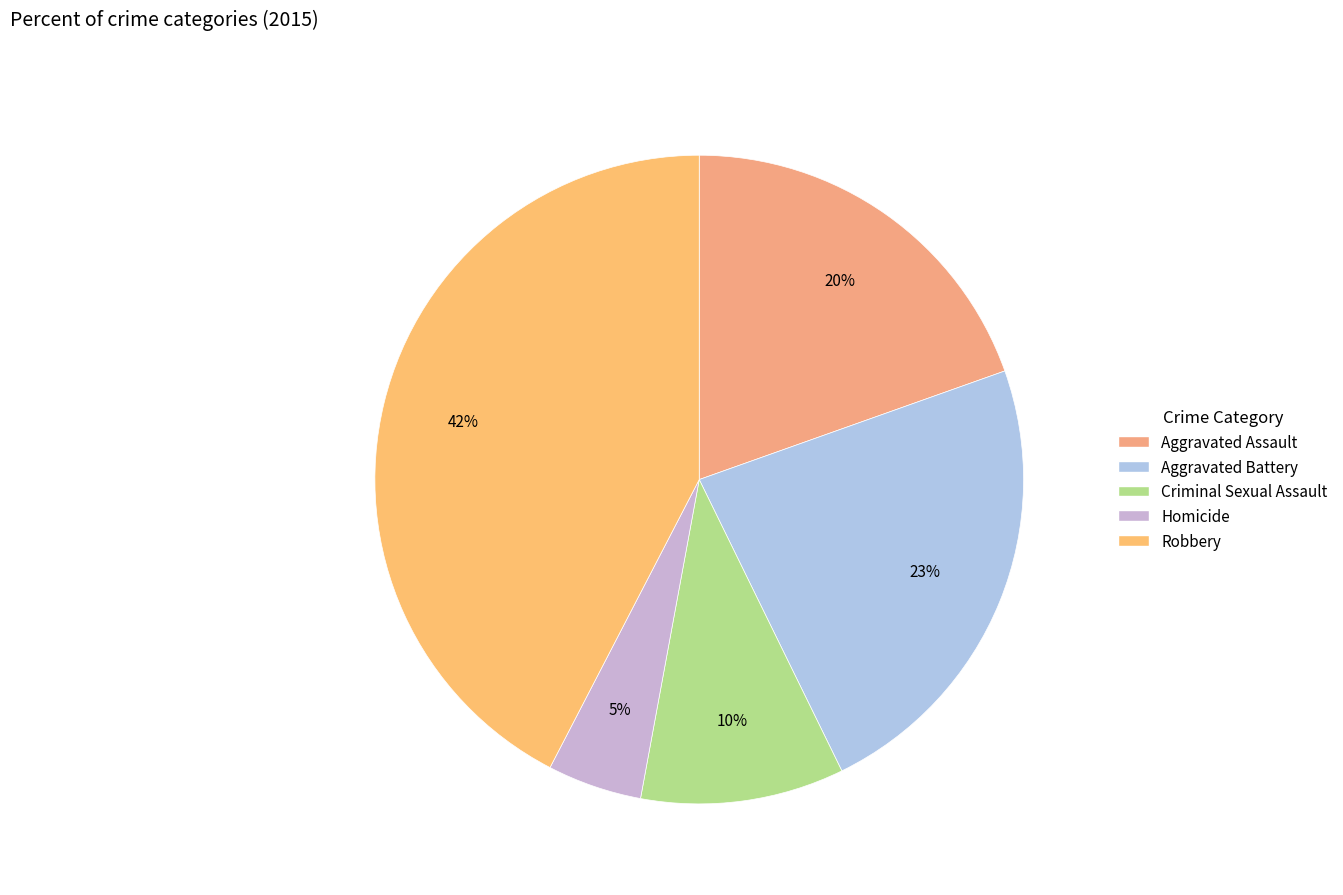

Does Homicide represent more than half of the total?

No